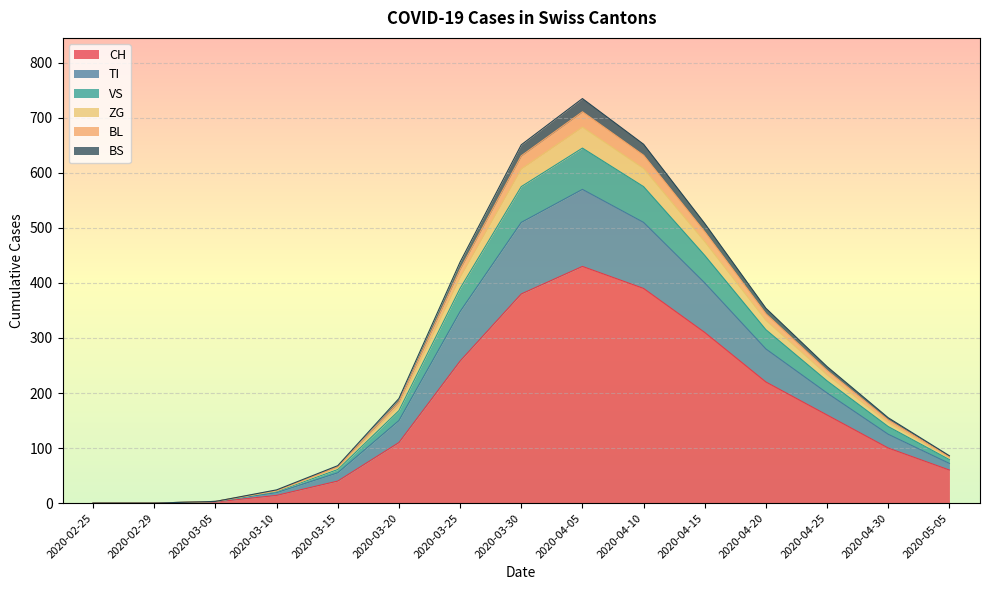

The CH series shows 380 at 2020-03-30. True or false?

True